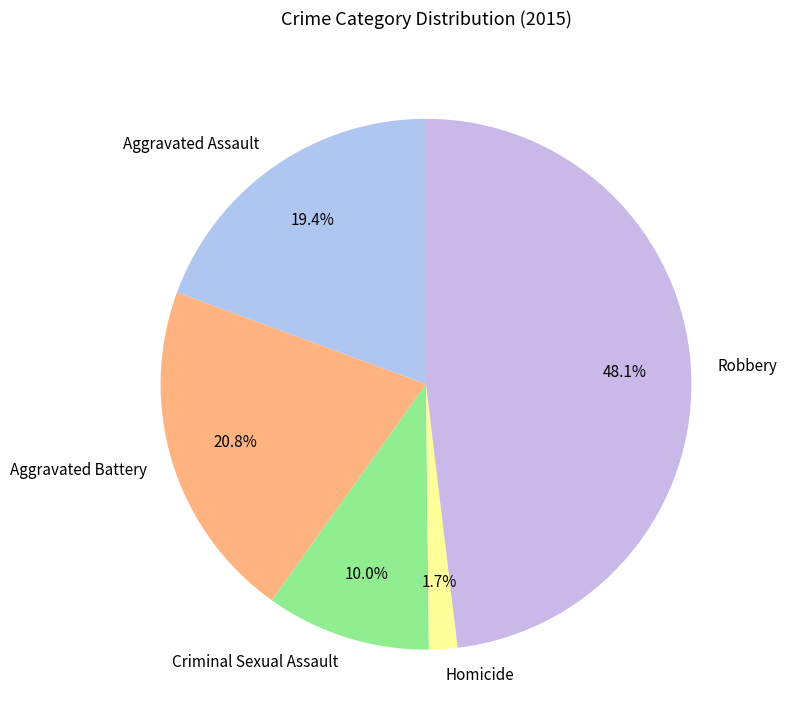

To the nearest percent, what is the difference between the Aggravated Battery and Aggravated Assault slice percentages?

1%